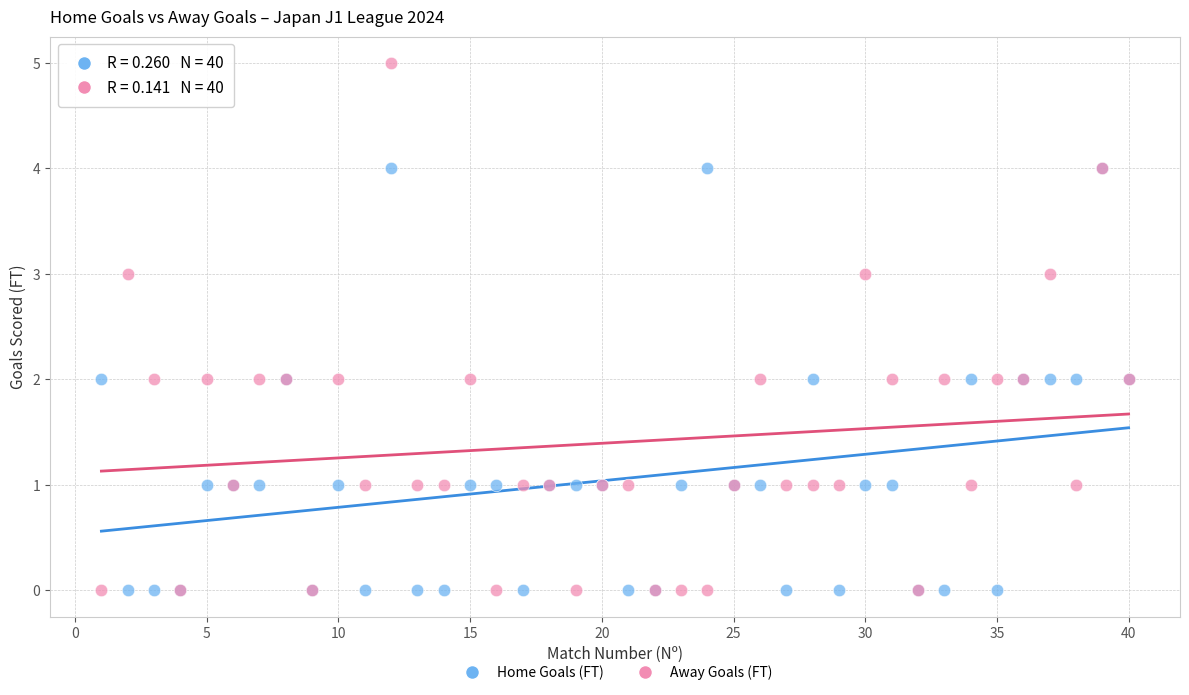

Which series contains the highest Y value?

Away Goals (FT)